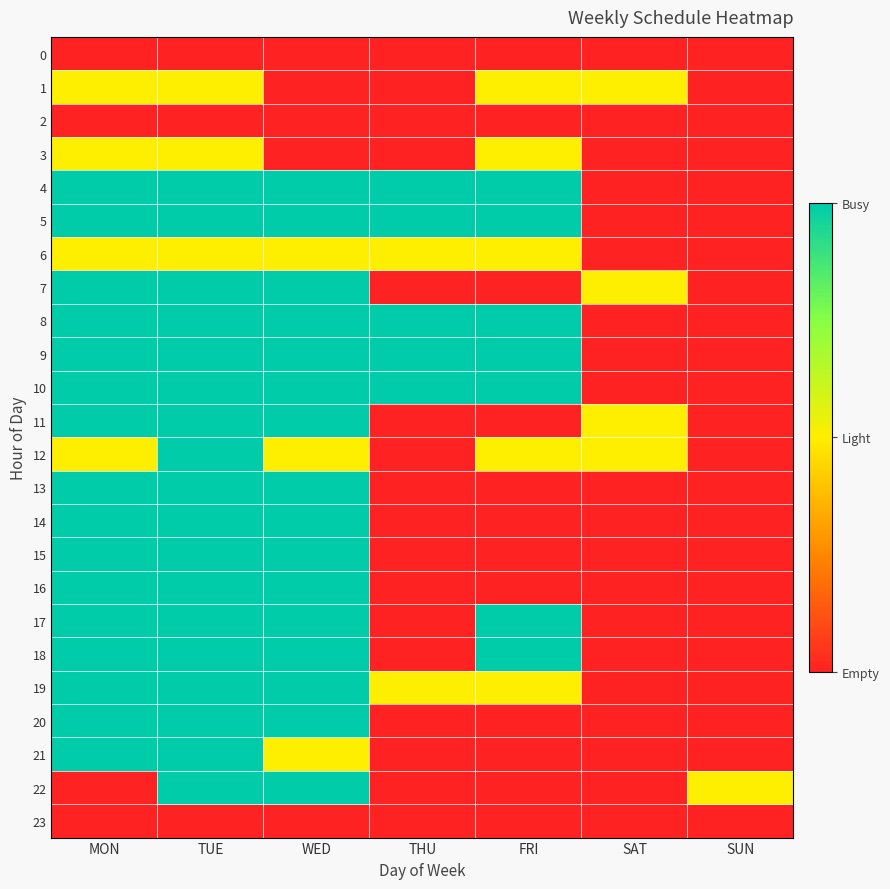

Rank the series by their maximum value, from lowest to highest.

0, 2, 23, 1, 3, 6, 4, 5, 7, 8, 9, 10, 11, 12, 13, 14, 15, 16, 17, 18, 19, 20, 21, 22